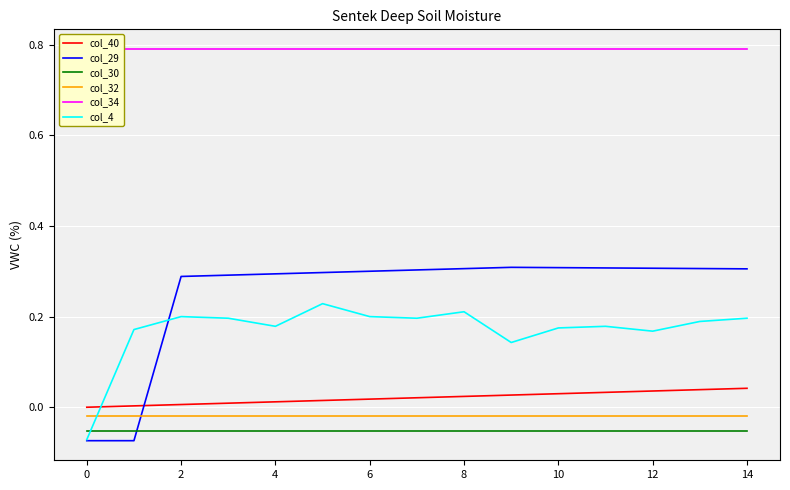

What is the sum of all col_40 values?

0.3